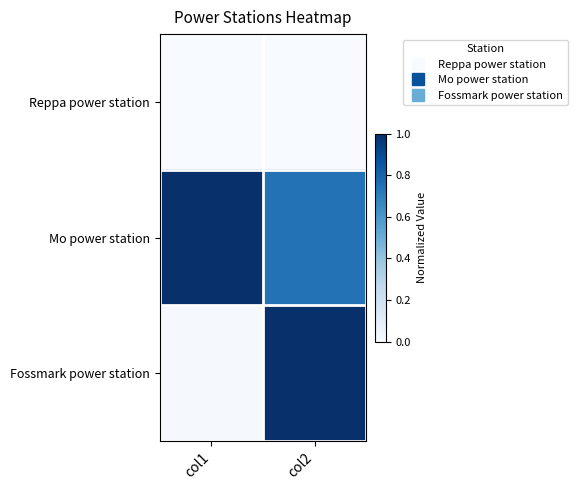

At col2, list the series in order from largest to smallest.

Fossmark power station, Mo power station, Reppa power station